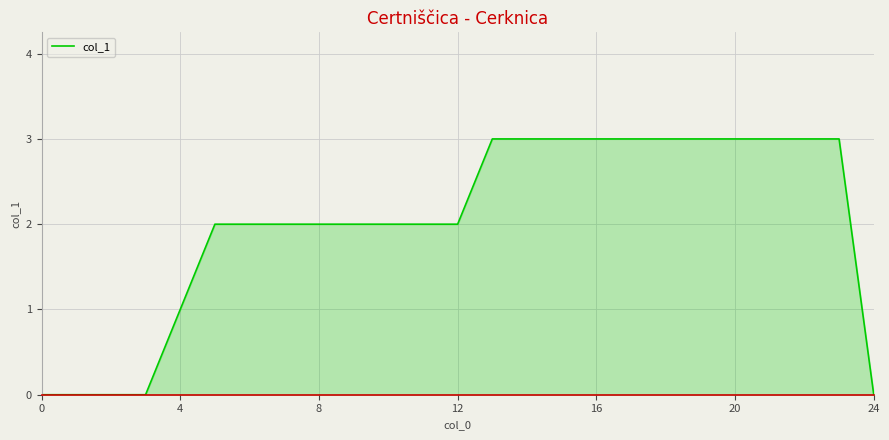

Reading right to left, list all the values displayed in this chart.

0	3	3	3	3	3	3	3	3	3	3	3	2	2	2	2	2	2	2	2	1	0	0	0	0